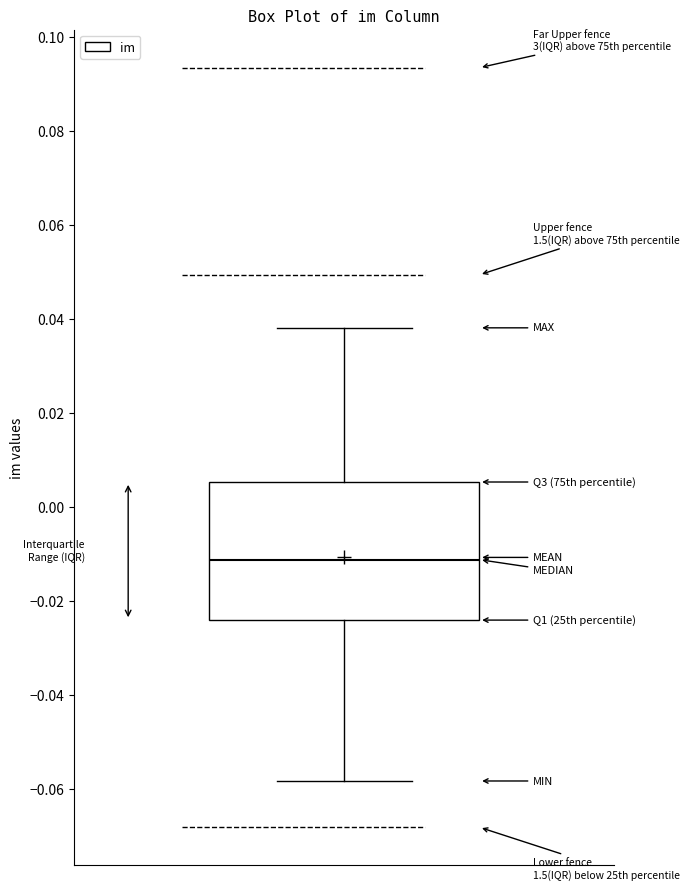

Transcribe this box plot: give where the median line is, the range the box spans, and where the two whiskers end, as read against the y-axis. The values are not printed on the chart, so give them approximately, as read against the axis.

median -0.012, box -0.024 to 0.006, whiskers -0.058 to 0.038